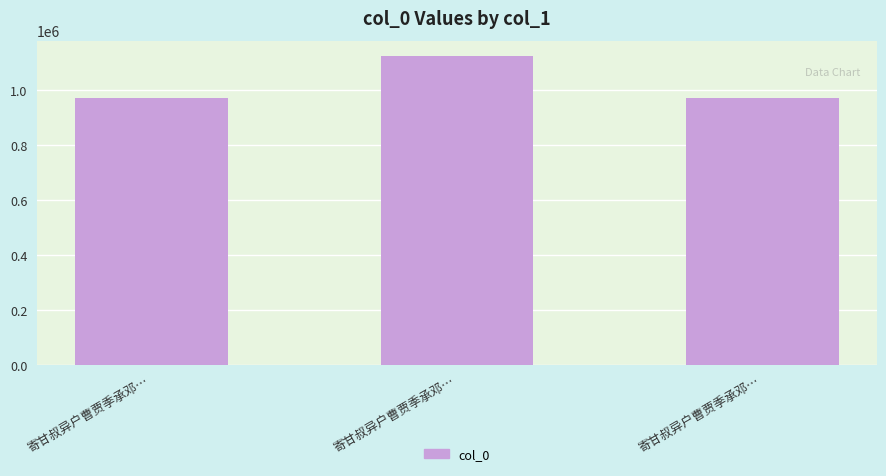

What is the ratio of the value at 寄甘叔异户曹贾季承邓… to the value at 寄甘叔异户曹贾季承邓…?

1.0